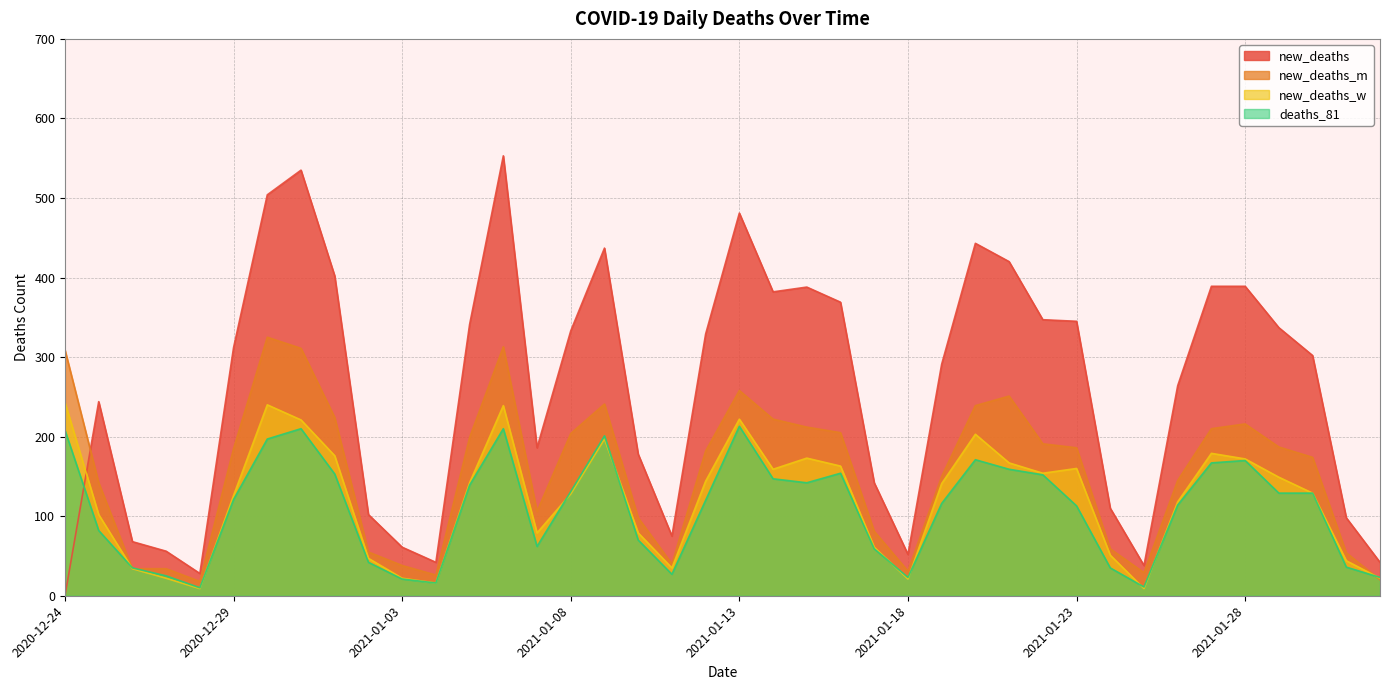

Which category has the highest value in the deaths_81 series?

2021-01-13